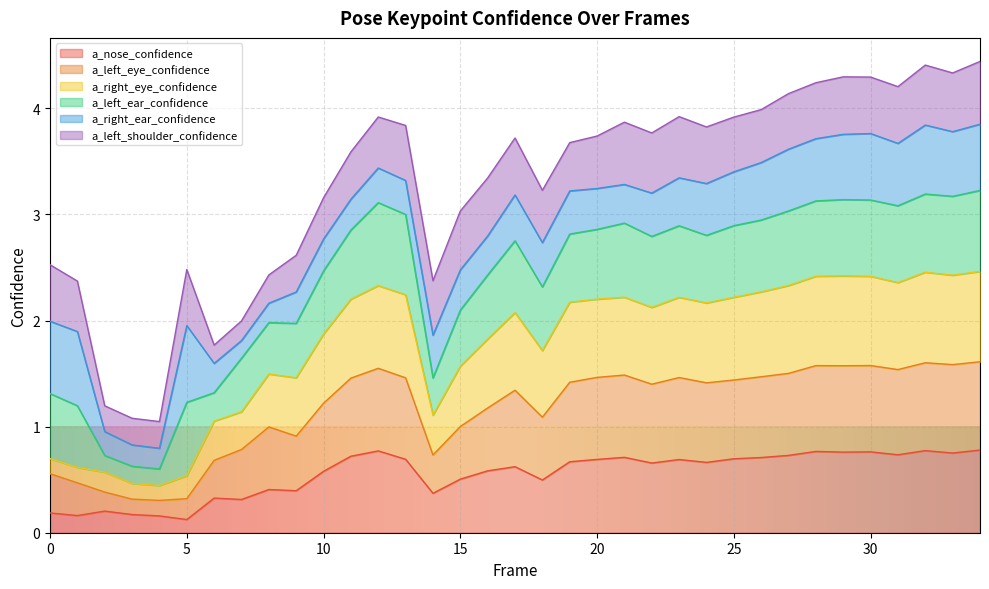

True or false: a_left_eye_confidence and a_nose_confidence intersect in this chart.

False